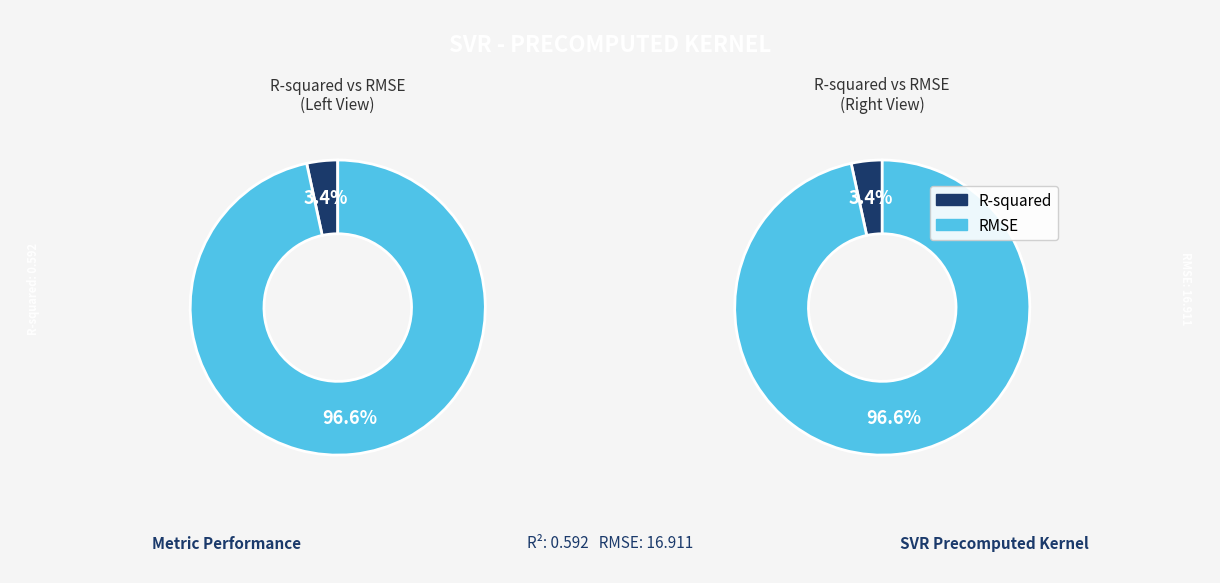

To the nearest percent, what portion does RMSE represent?

97%